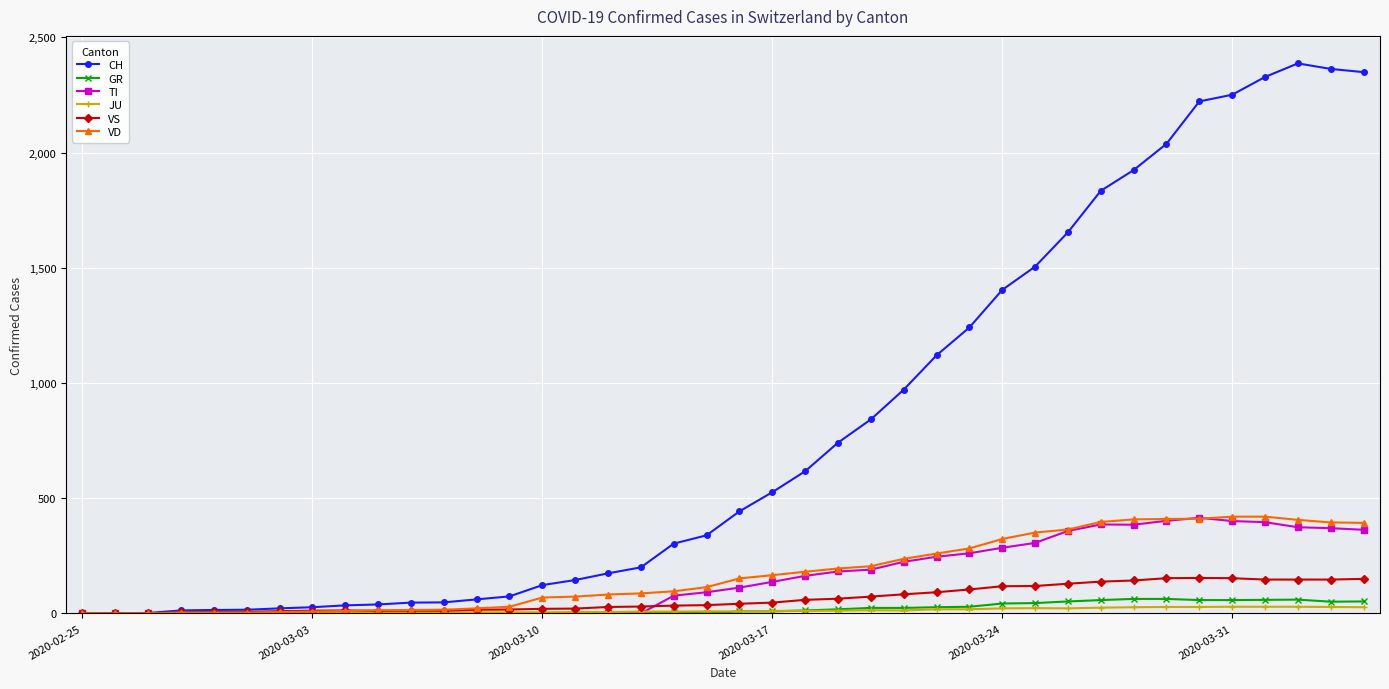

At how many categories does at least one series exceed 1791?

9